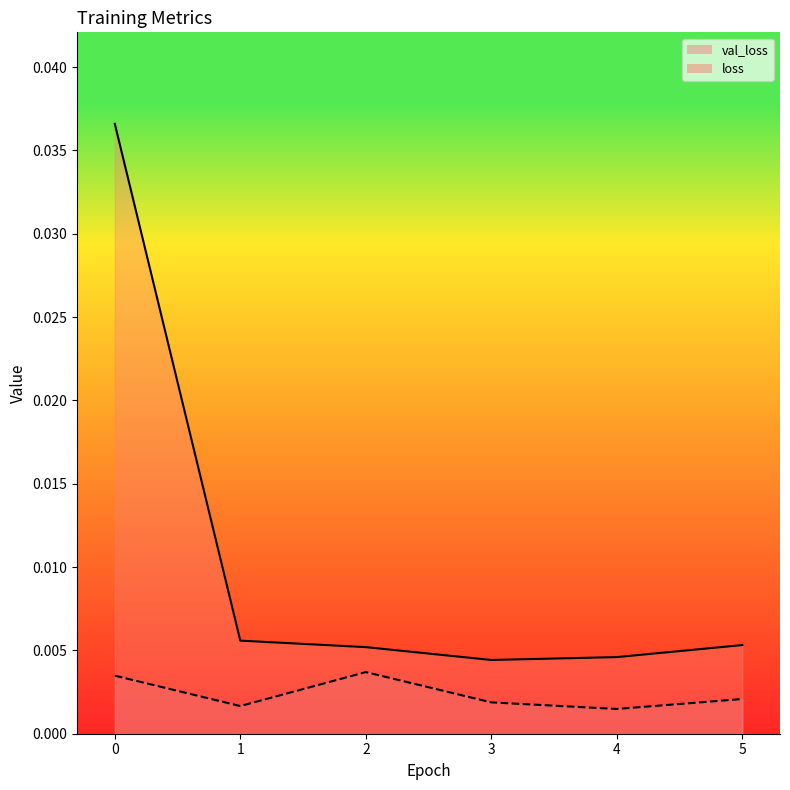

Does the chart have visible grid lines?

No